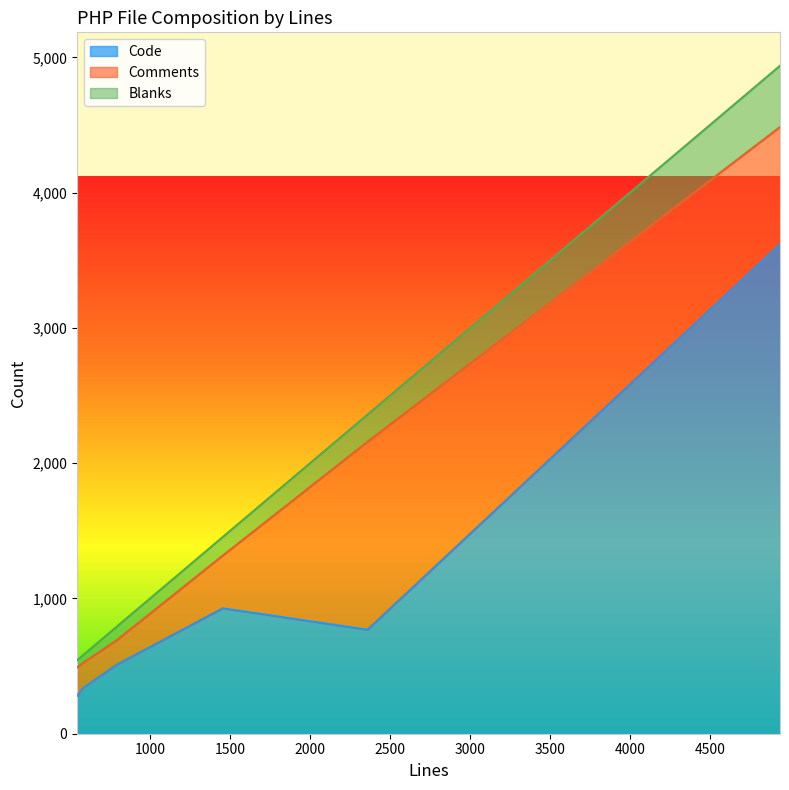

At which category is the sum across all series the highest?

4938